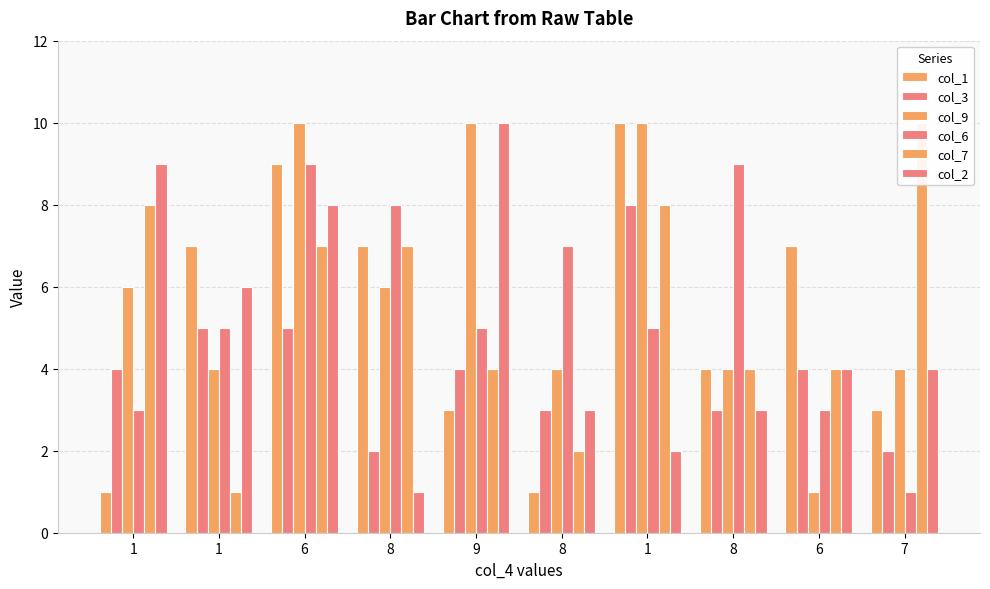

How many values in the col_9 series are below 6?

5